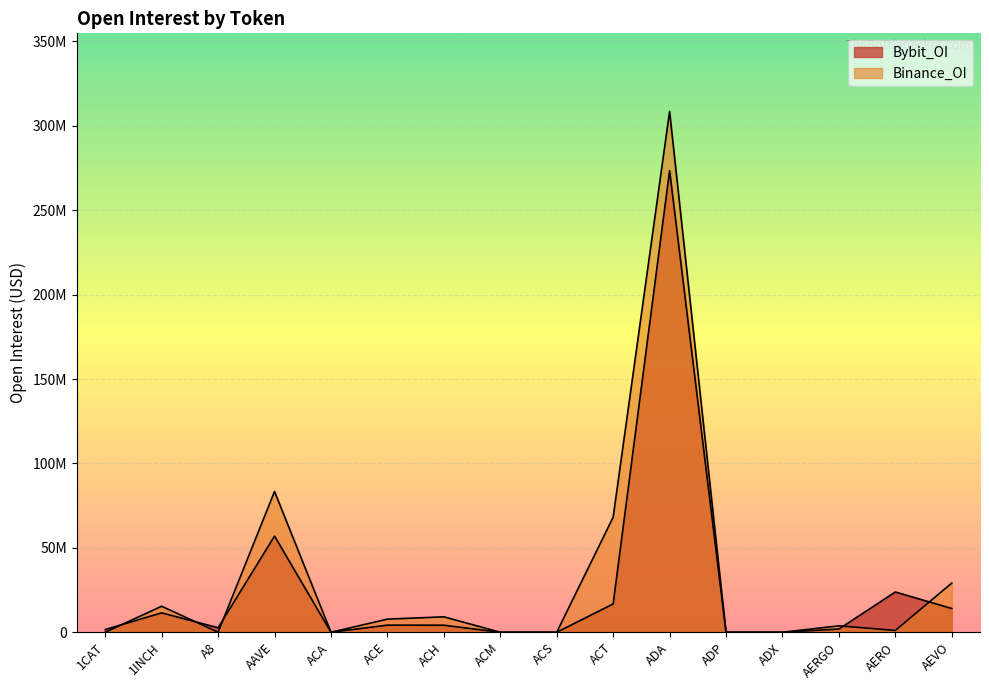

True or false: Bybit_OI has a value of 0 at ACM.

True